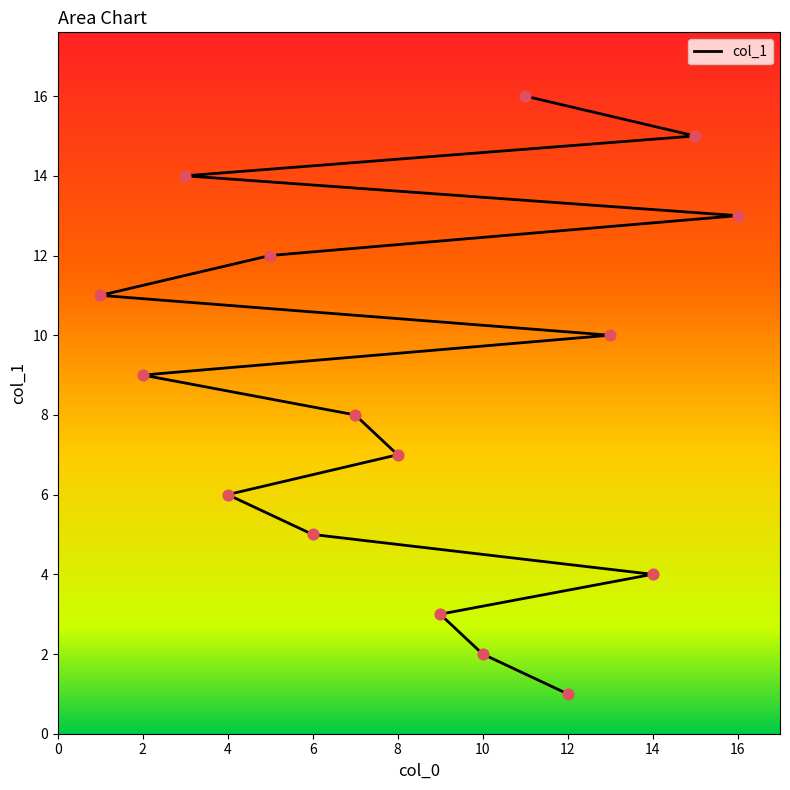

Approximately how many times larger is the value at 10 compared to 1?

0.2